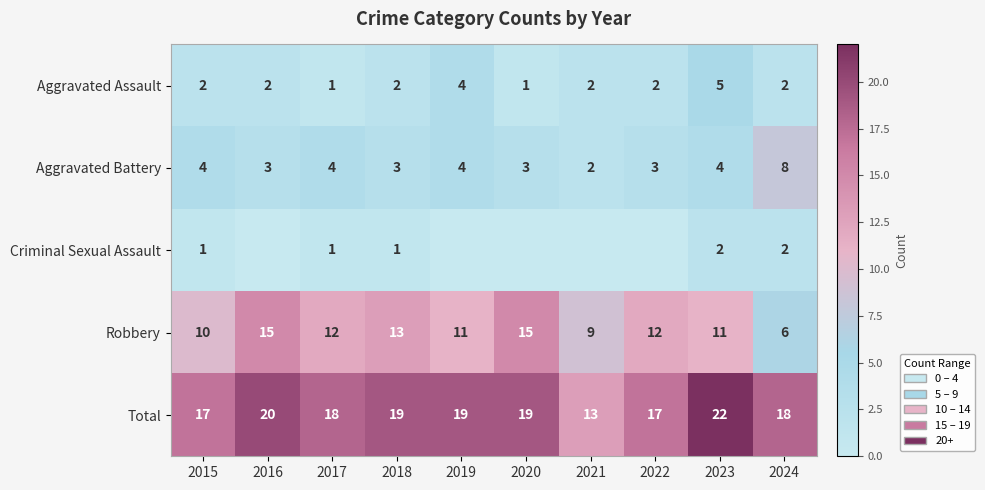

Count the Total values in the range 17 to 19.

7